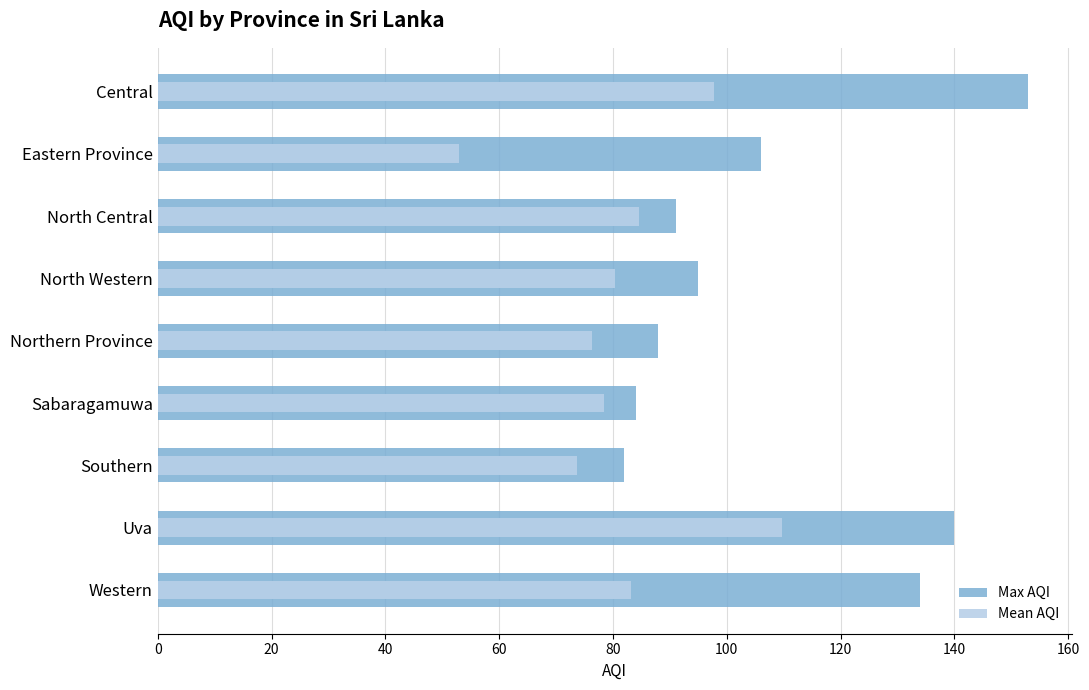

What is the value of the Max AQI bar at the 6th from the left?

84.0